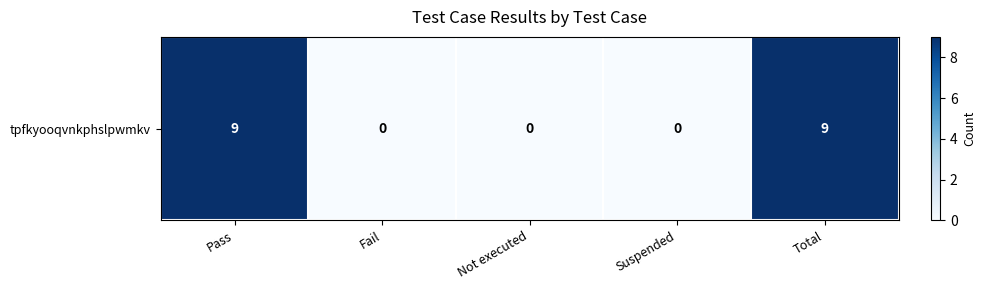

True or false: the data shows 4 at Suspended.

False